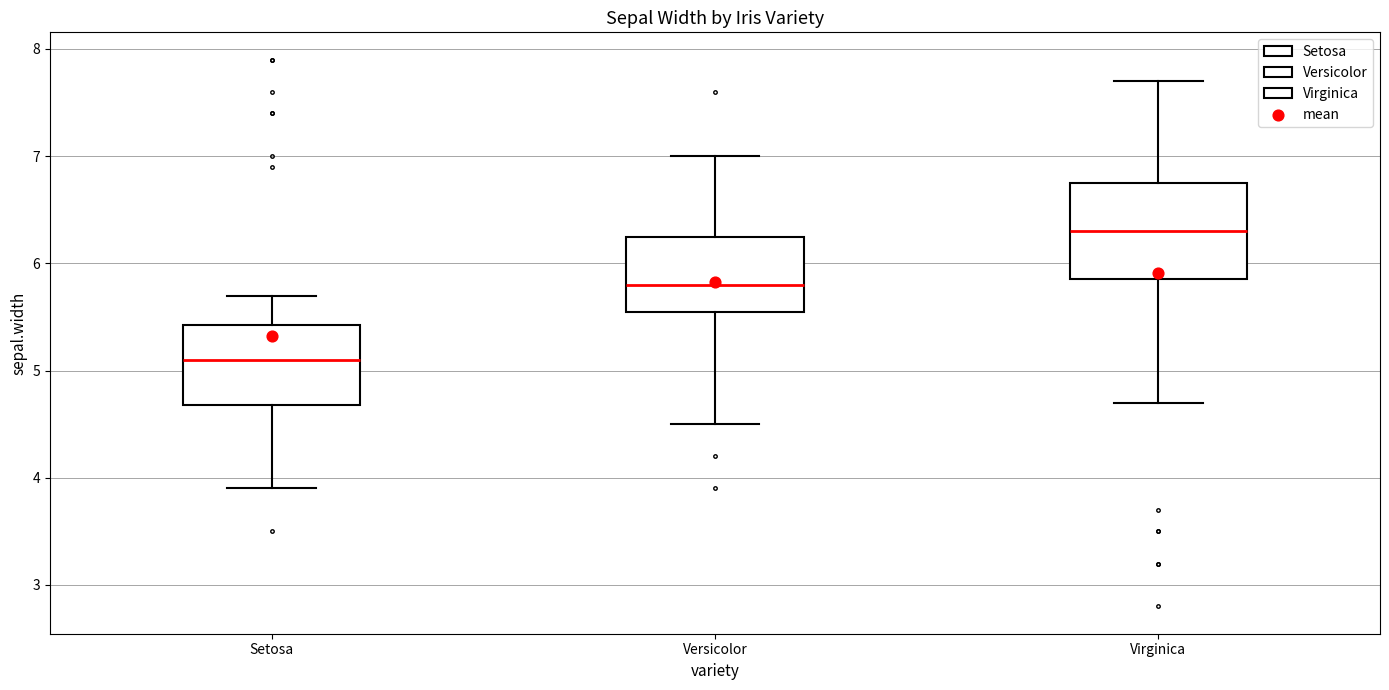

Which box has the highest median line?

Virginica